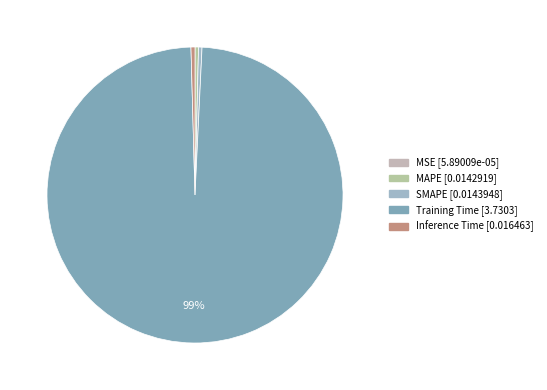

Count the number of slices in the pie.

5